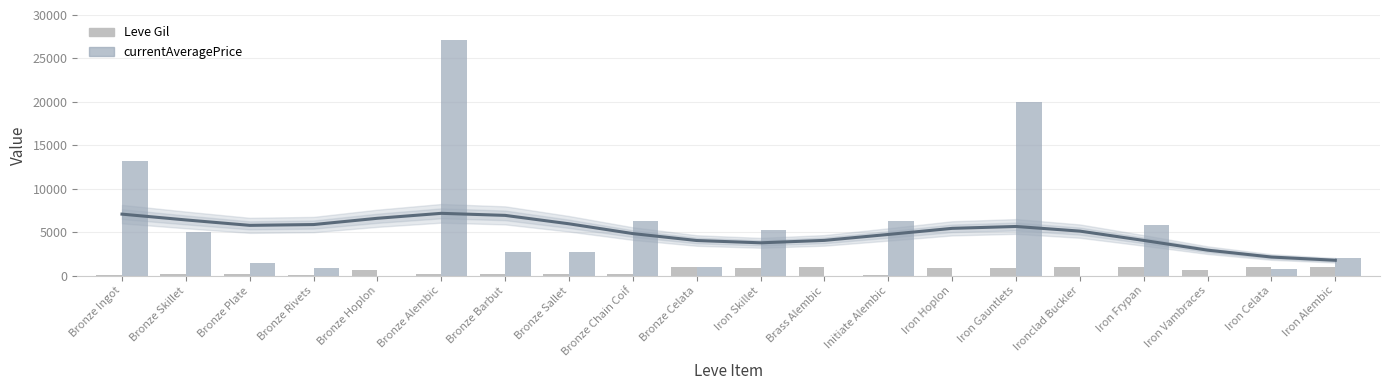

Which series has the largest total across all categories?

currentAveragePrice